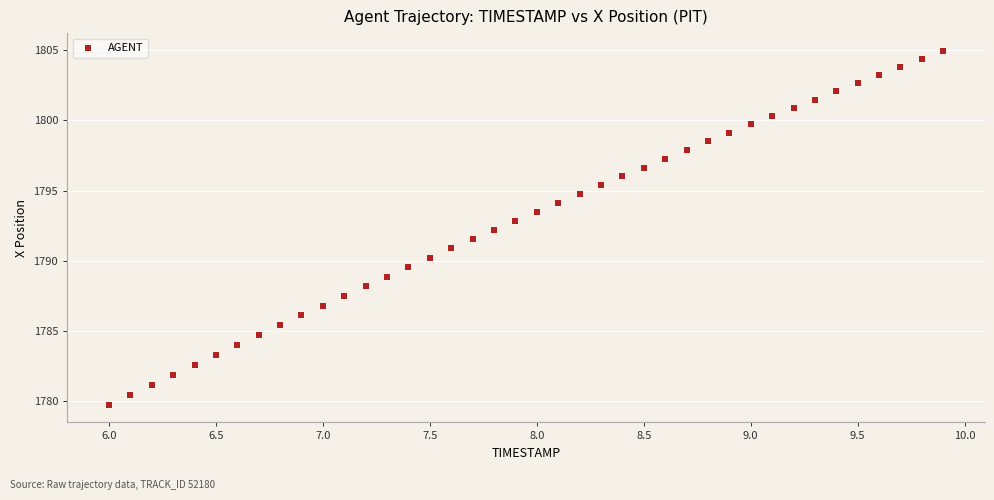

What is the range of Y values (max minus min)?

25.2